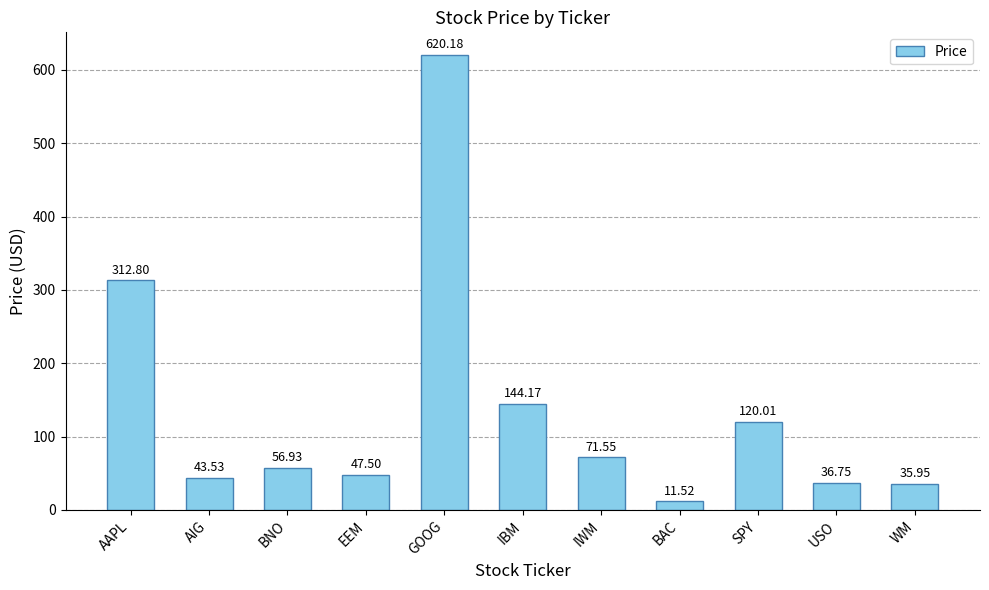

What is the approximate value at SPY?

120.0